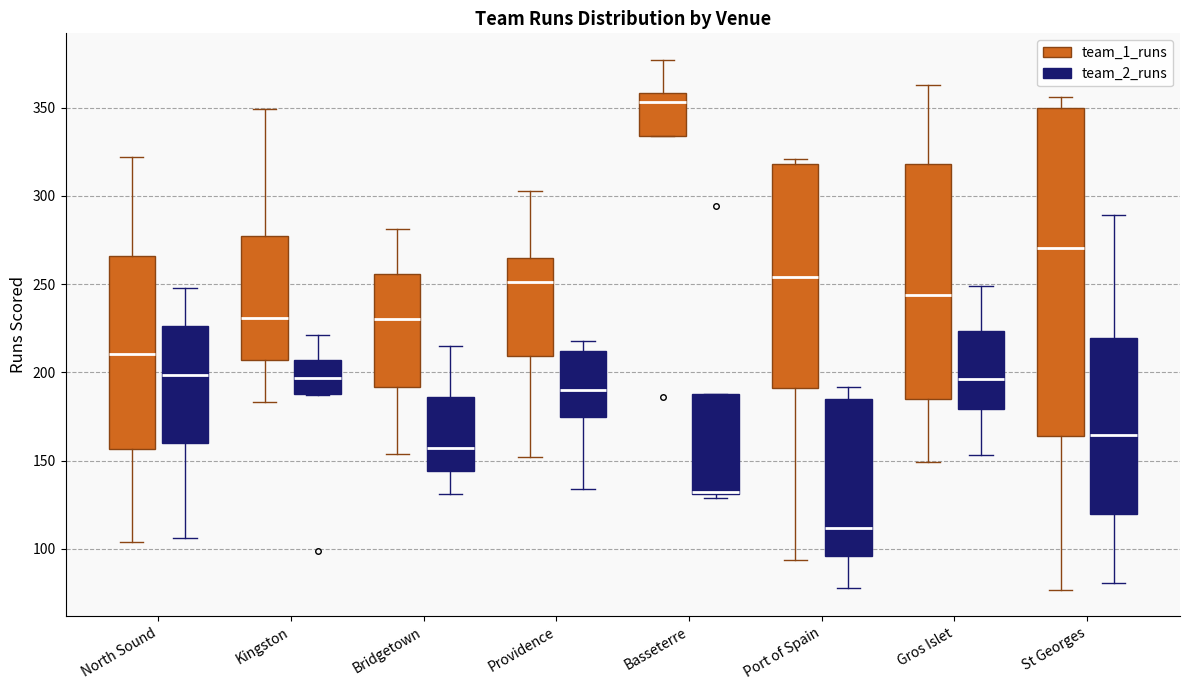

Where does the median line of the box for St Georges (team_1_runs) sit on the y-axis? The values are not printed on the chart, so give them approximately, as read against the axis.

270